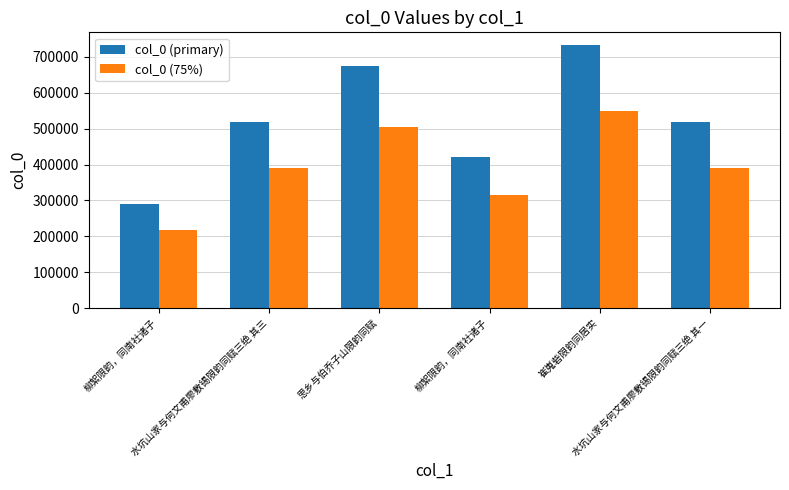

What is the difference between the second highest and second lowest values in the col_0 (primary) series?

252515